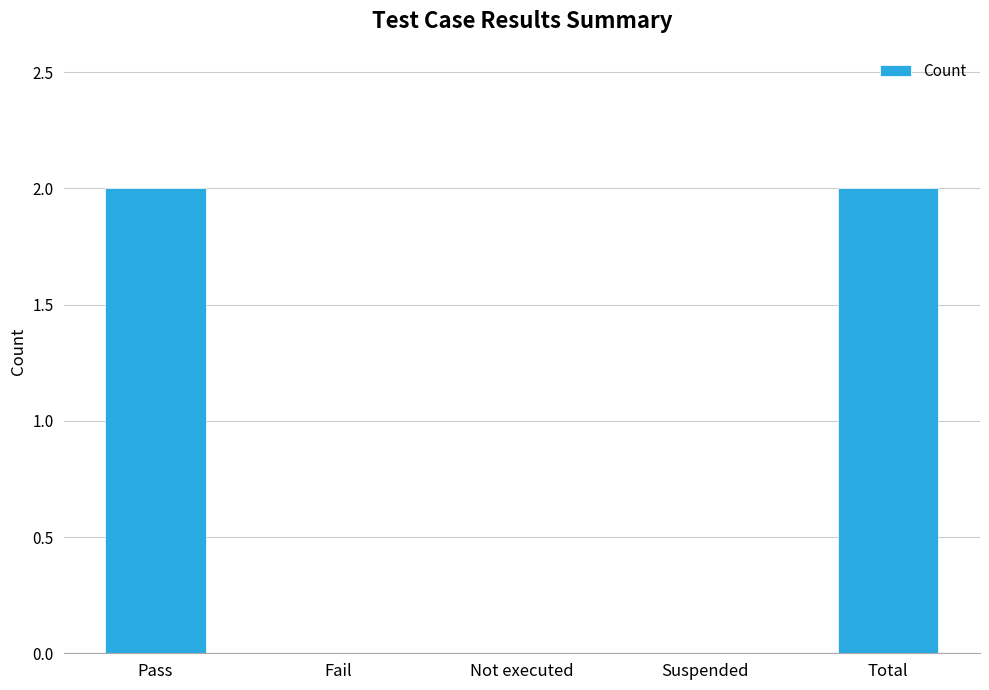

What is the sum of all values?

4